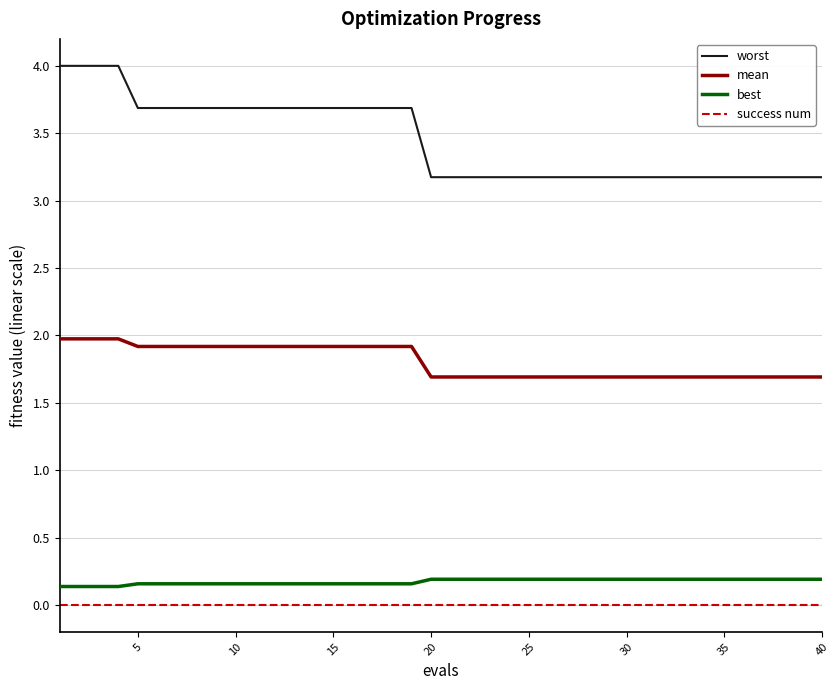

List the series in order of their peak value, lowest first.

success num, best, mean, worst